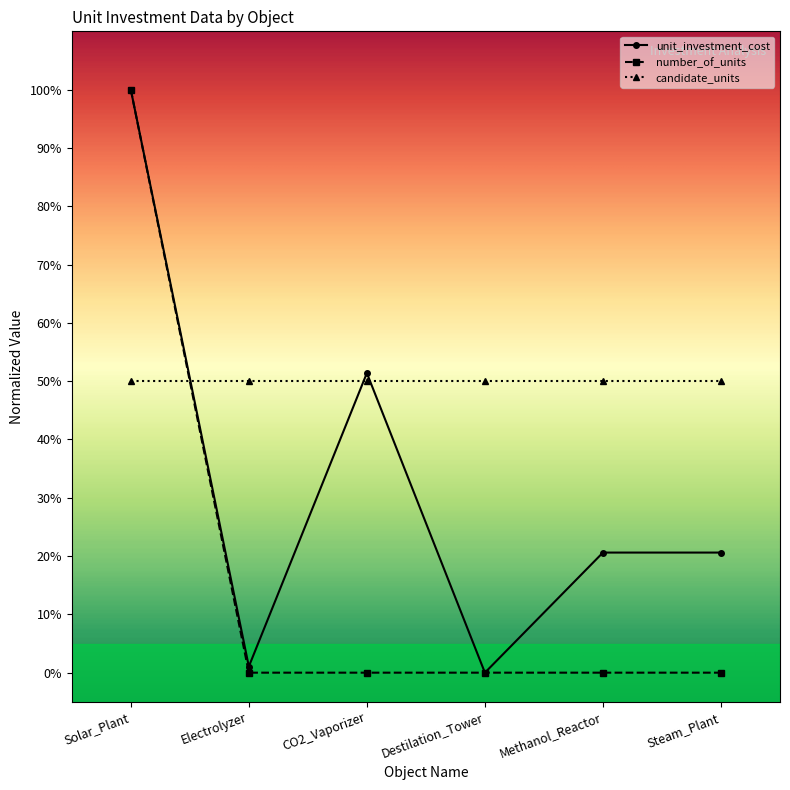

Is it true that number_of_units equals 0.0 at Steam_Plant?

True